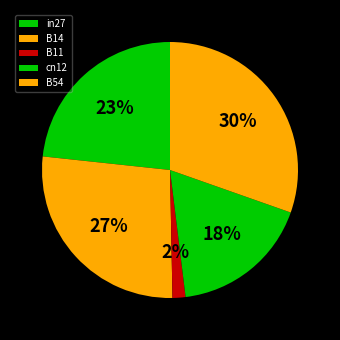

Which slice is the largest?

B54